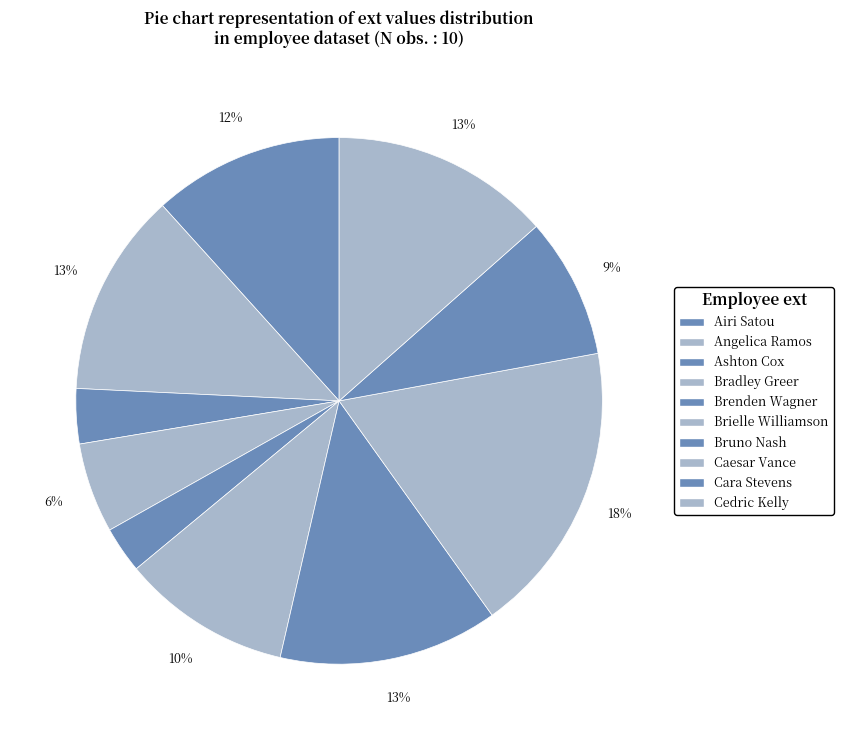

To the nearest percent, what is the difference between the largest and smallest slice percentages?

15%